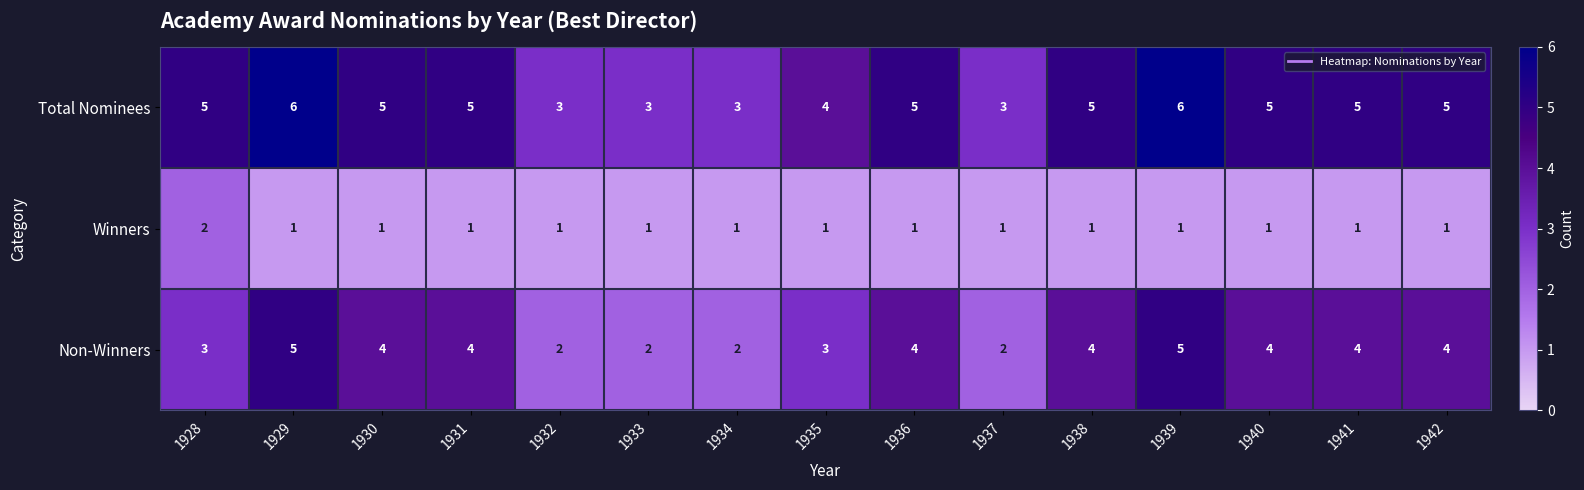

The value of Winners at 1928 is 1. True or false?

False